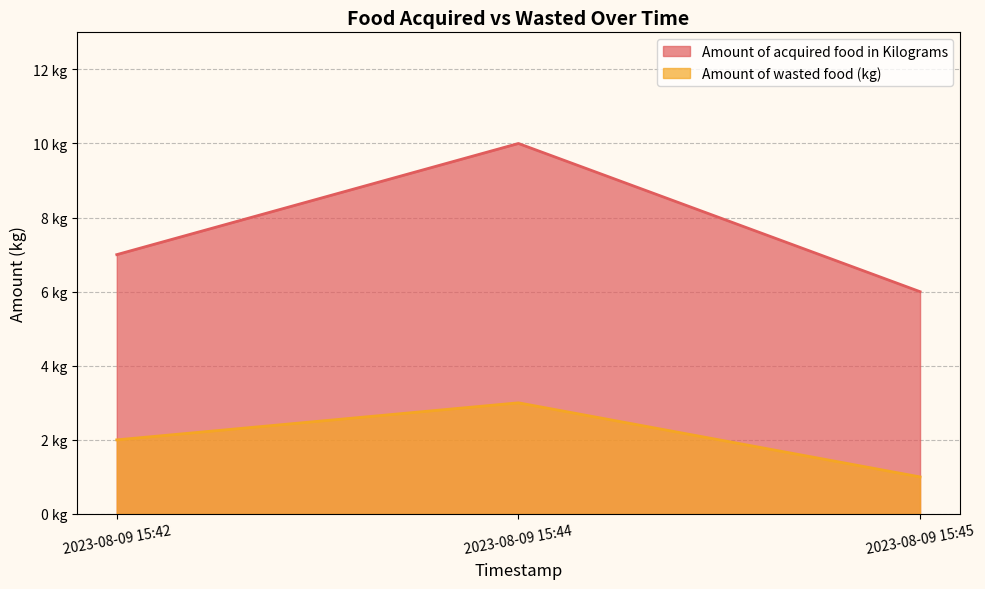

At which category does the chart reach its minimum across all series?

2023-08-09 15:45